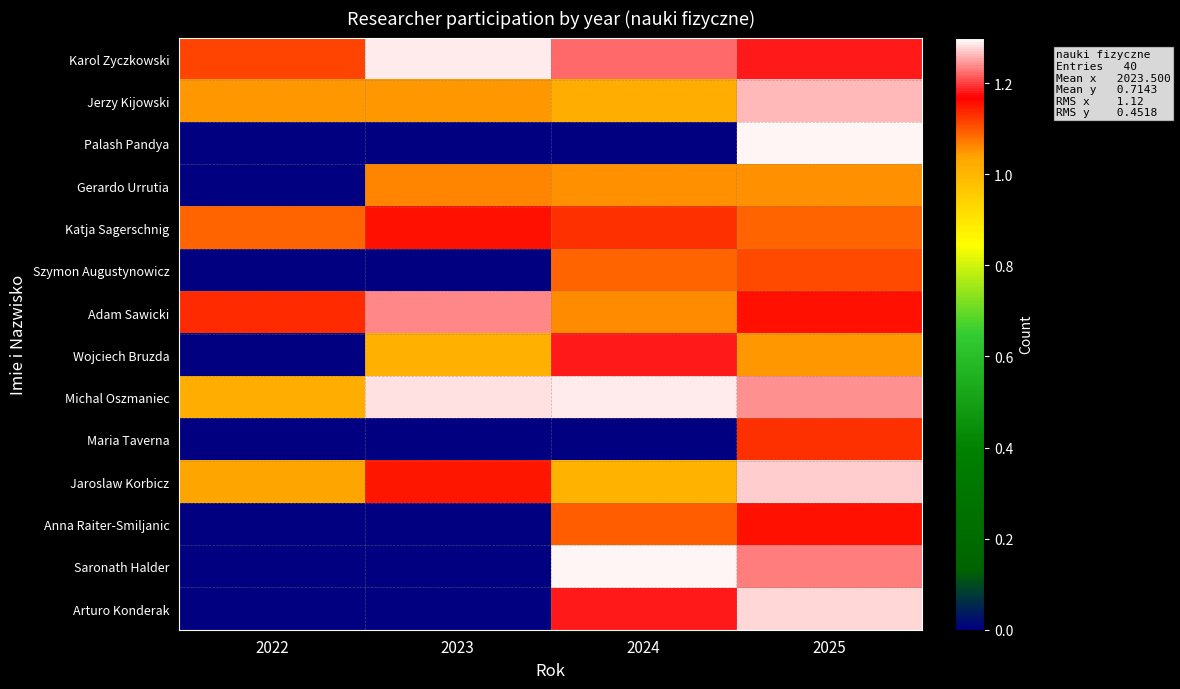

Which has a higher value, 2025 or 2023?

2023